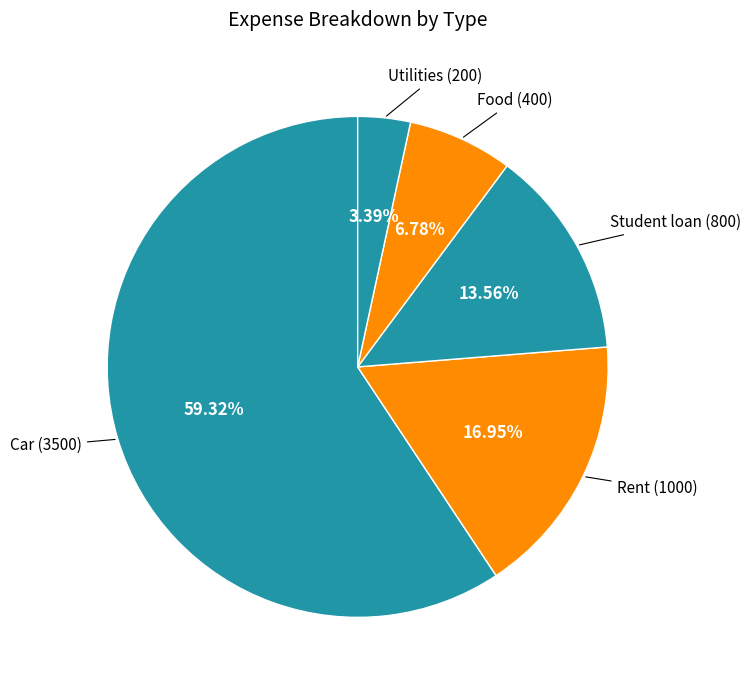

How many segments does this pie chart have?

5